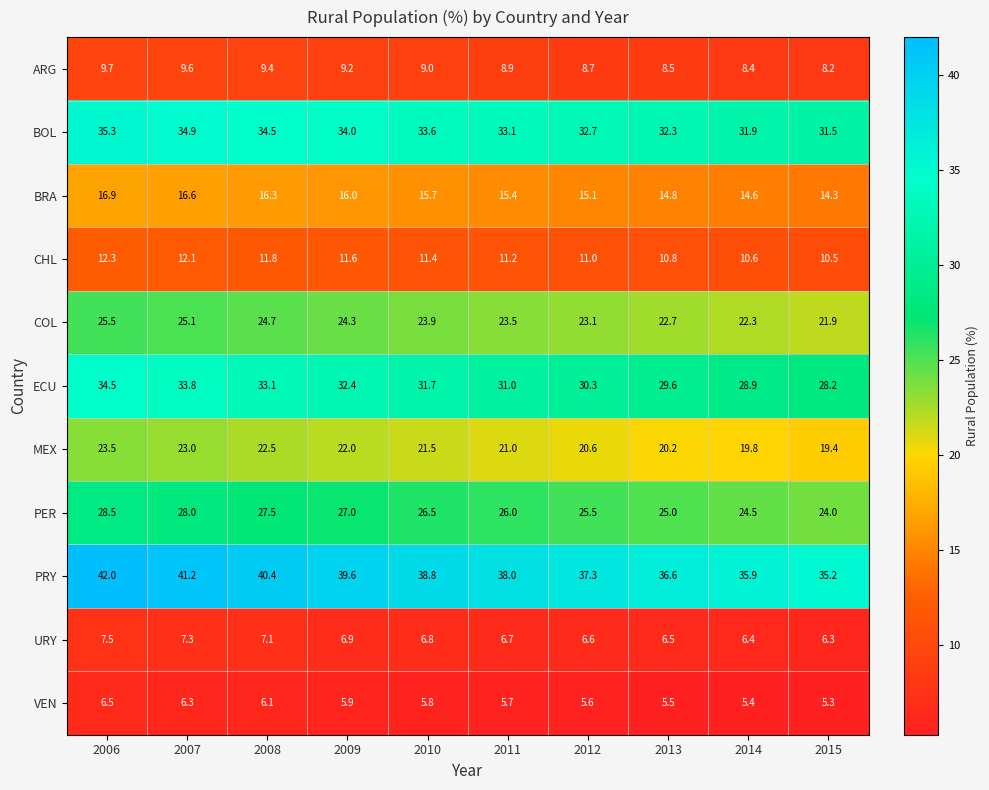

How many distinct data groups are displayed?

11